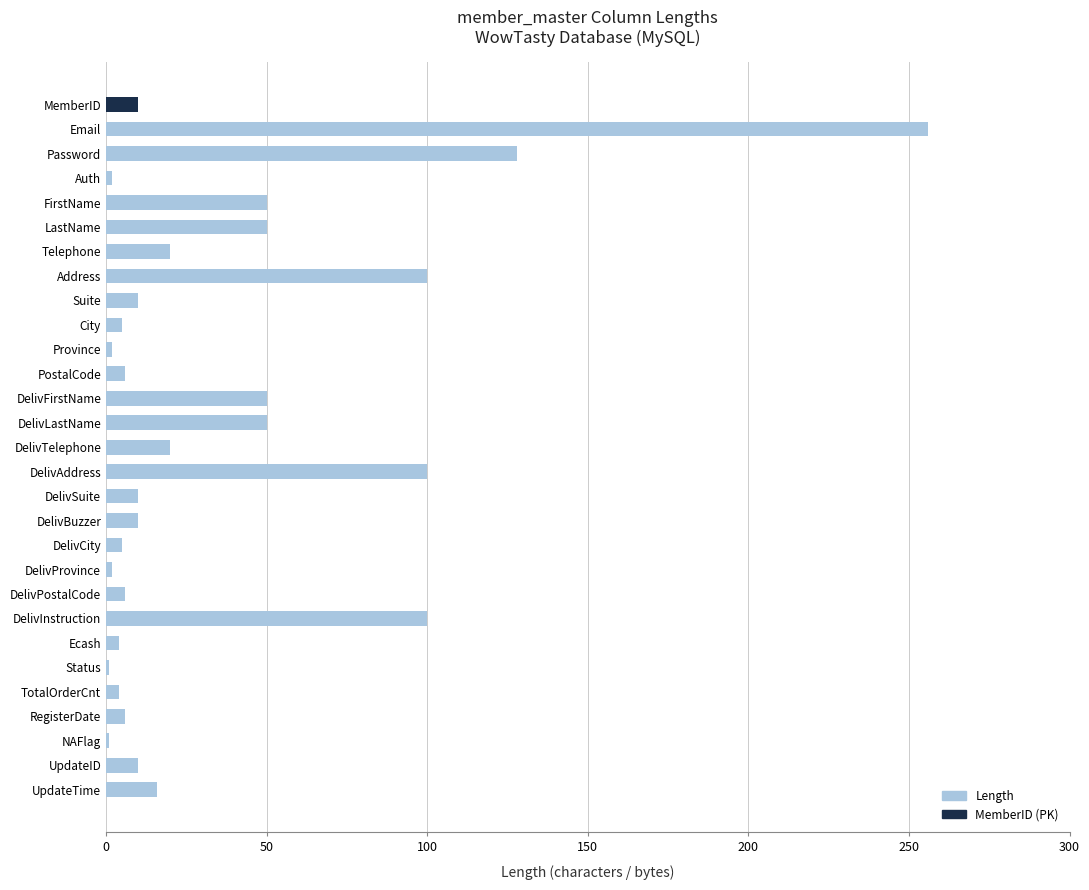

How many bars are there in total?

29